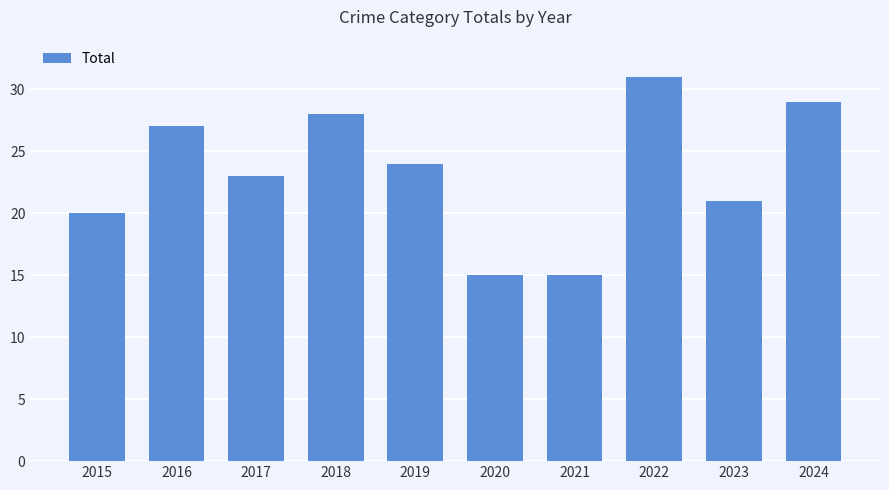

The chart shows a value of 28 at 2018. True or false?

True